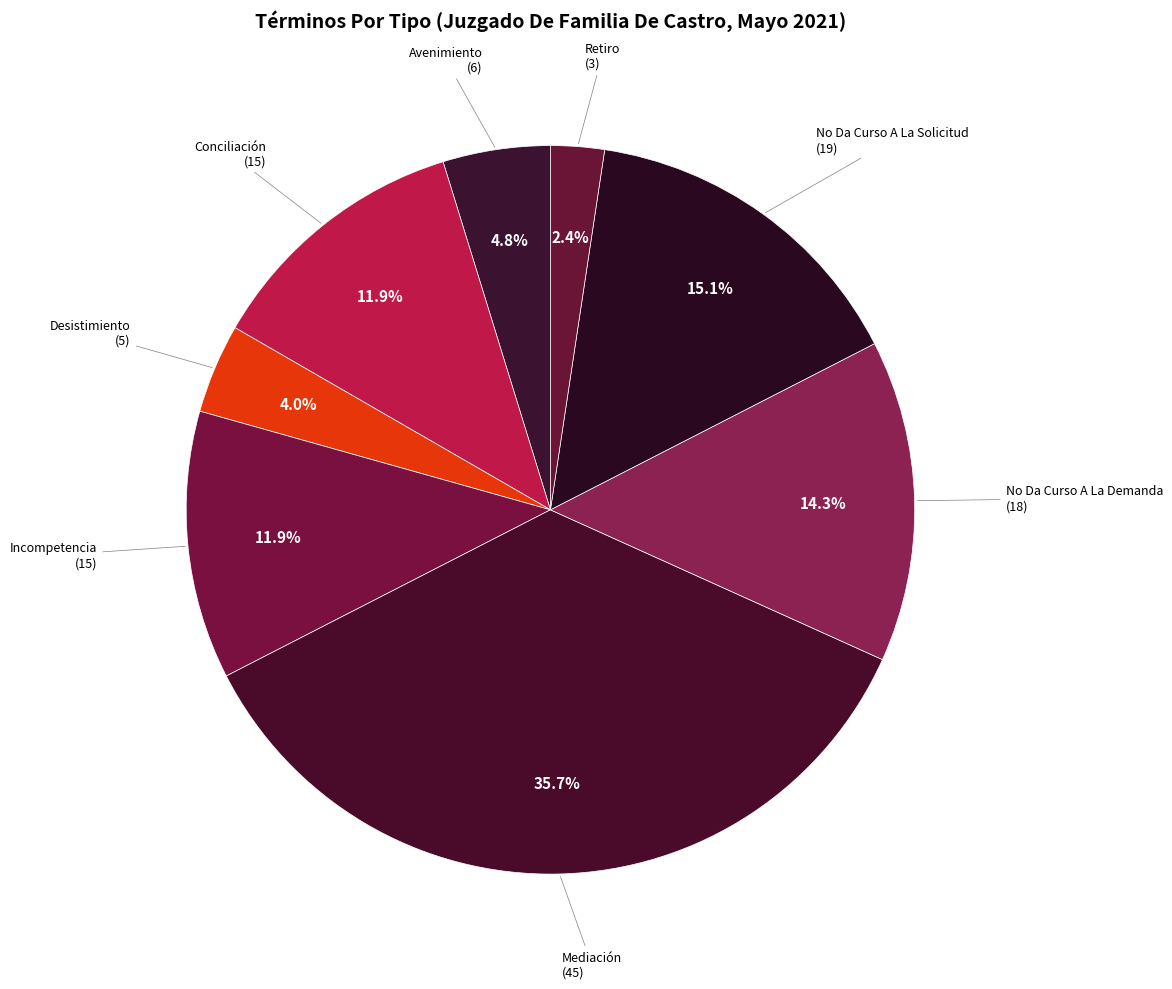

Which category has the smallest portion of the pie?

Retiro